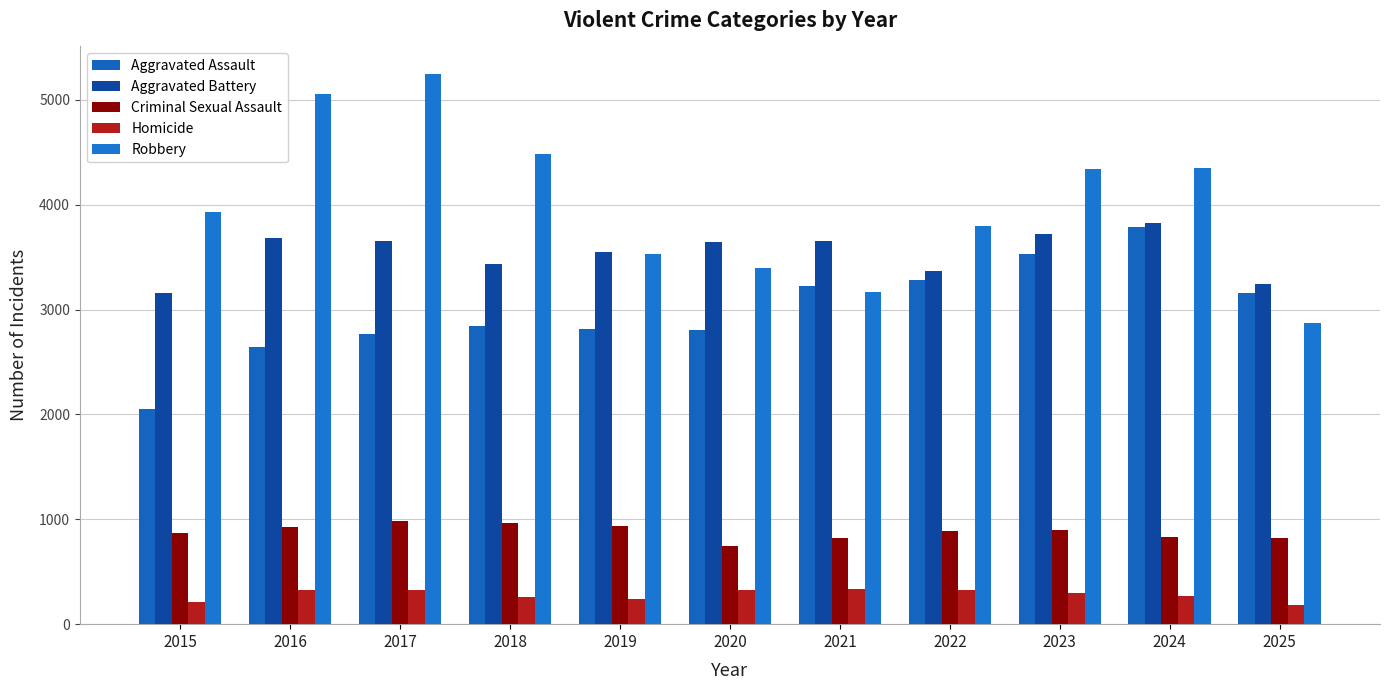

Does the chart contain any negative values?

No